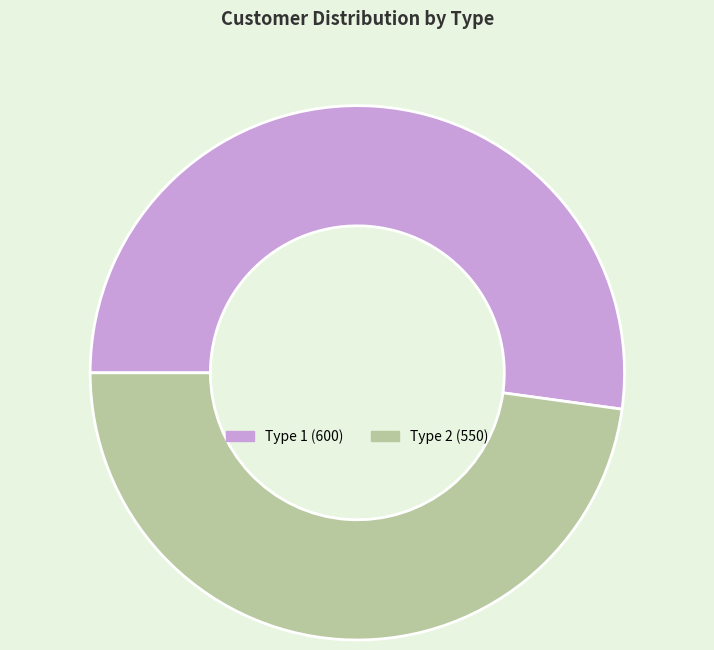

Does any single category account for the majority?

Yes